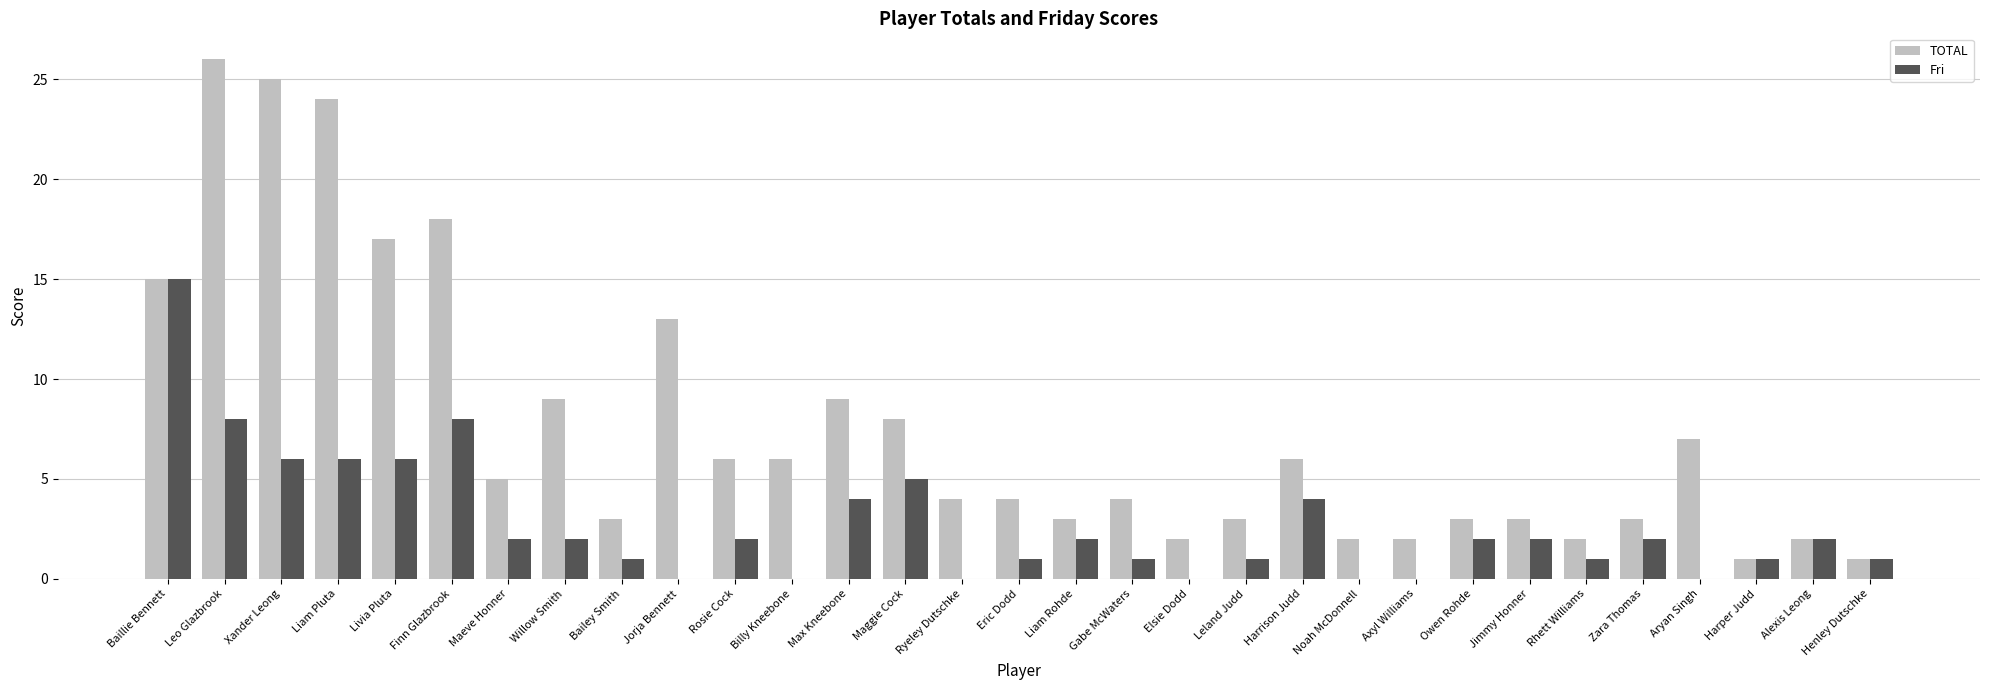

What is the spread (max minus min) of values at Zara Thomas?

1